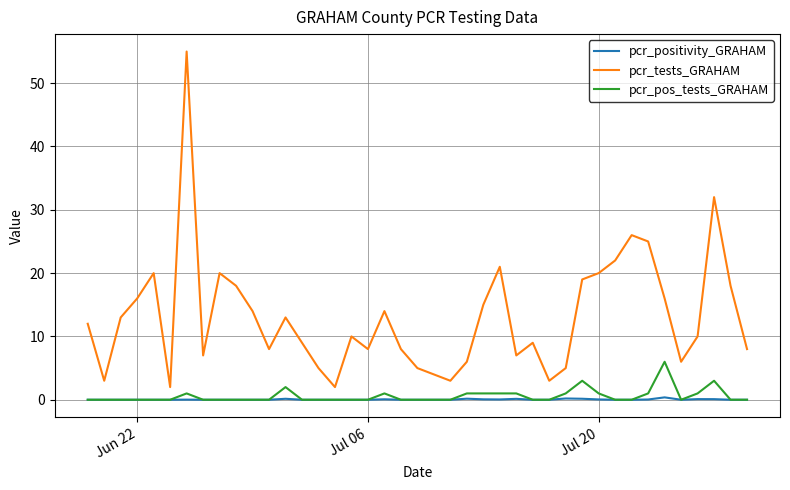

List the series in order of their peak value, highest first.

pcr_tests_GRAHAM, pcr_pos_tests_GRAHAM, pcr_positivity_GRAHAM